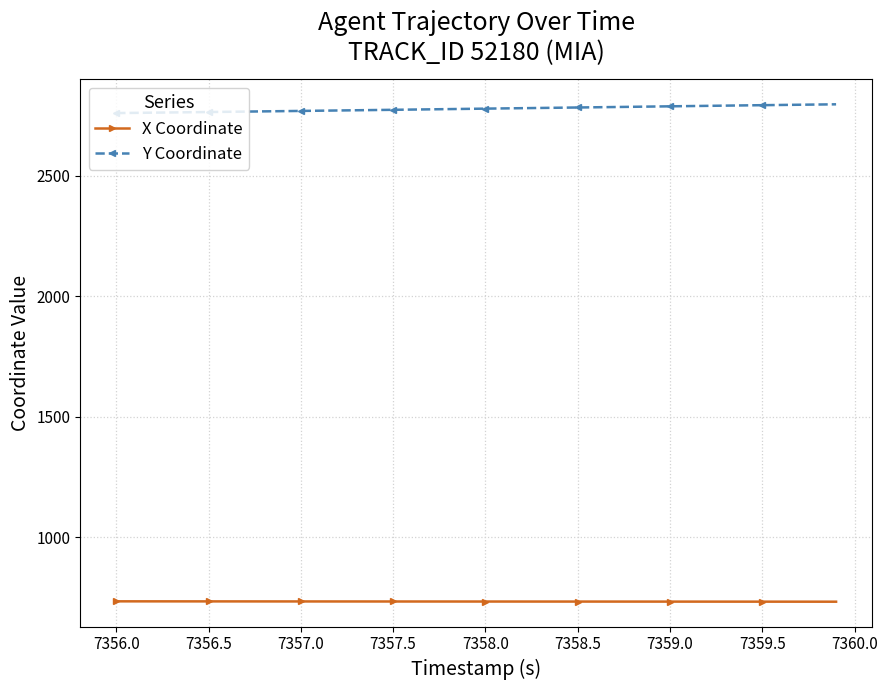

Rank the series by their average value, from highest to lowest.

Y Coordinate, X Coordinate